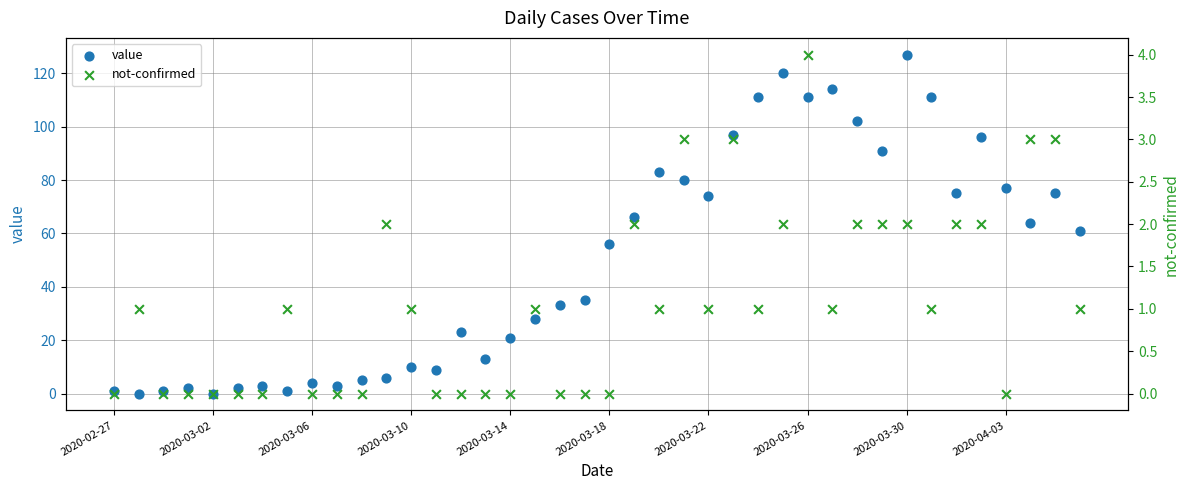

Which series contains the lowest Y value?

value